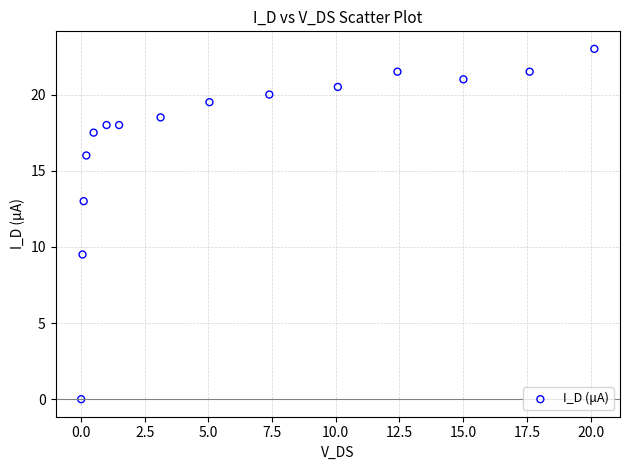

What is the range of Y values (max minus min)?

23.0